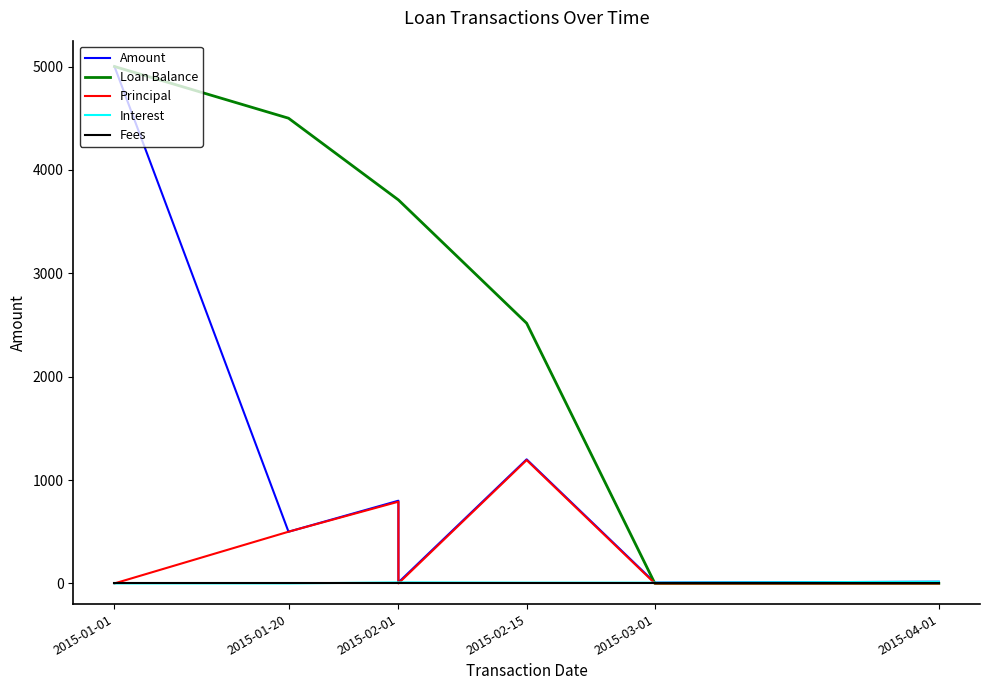

Is this an area chart (filled region under the line)?

No